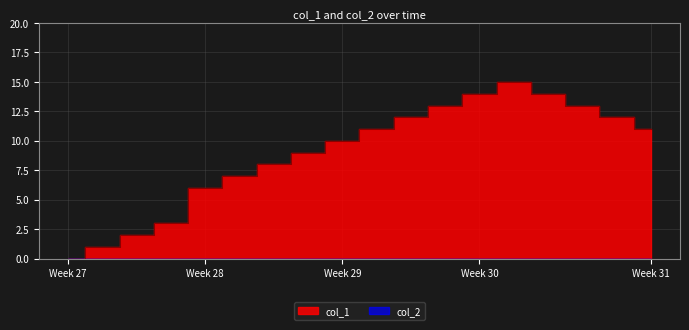

Between 1542338162 and 1547604755, which is larger?

1547604755